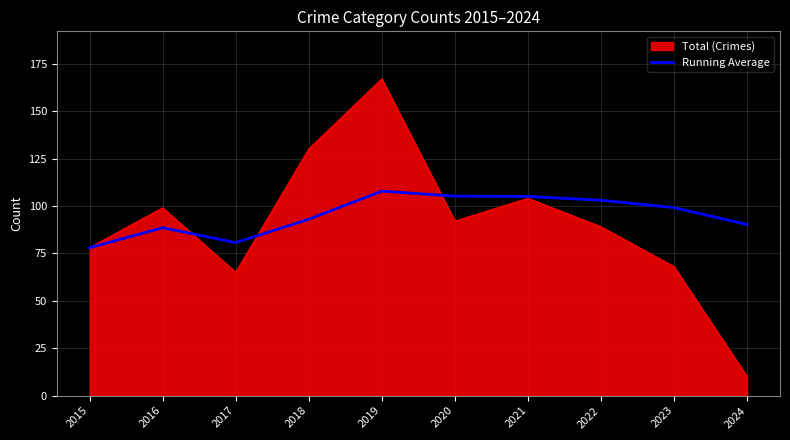

Between 2019 and 2021, which series saw the biggest shift?

Total (Crimes)